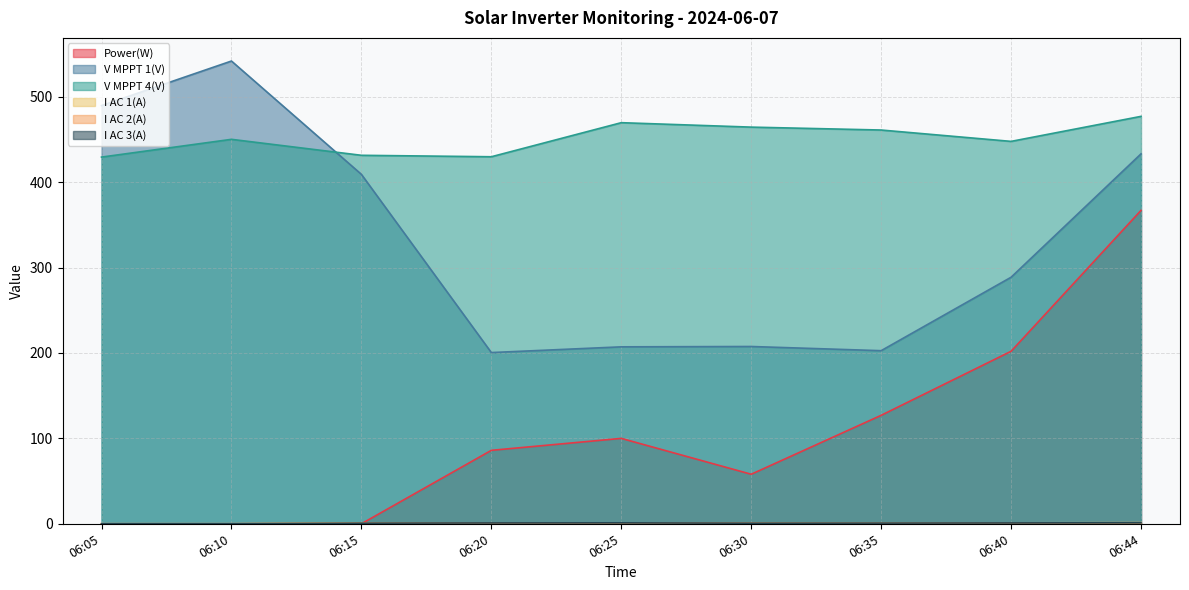

After their last crossing, which series has the higher values: V MPPT 1(V) or V MPPT 4(V)?

V MPPT 4(V)